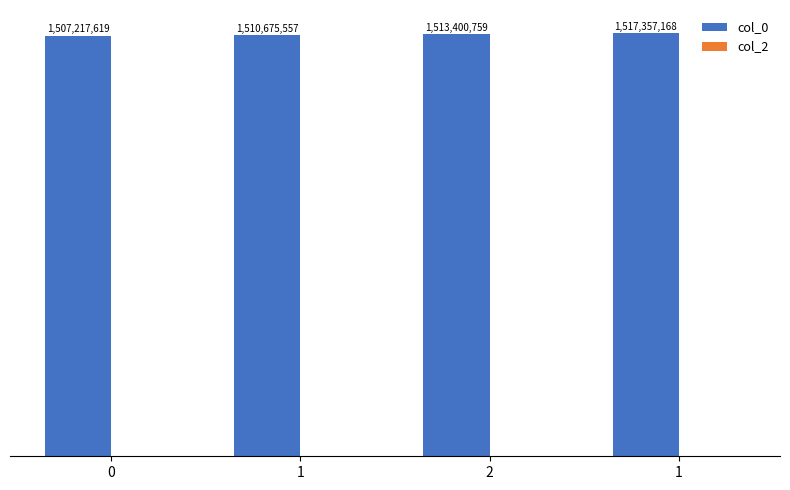

Does the chart contain any negative values?

No